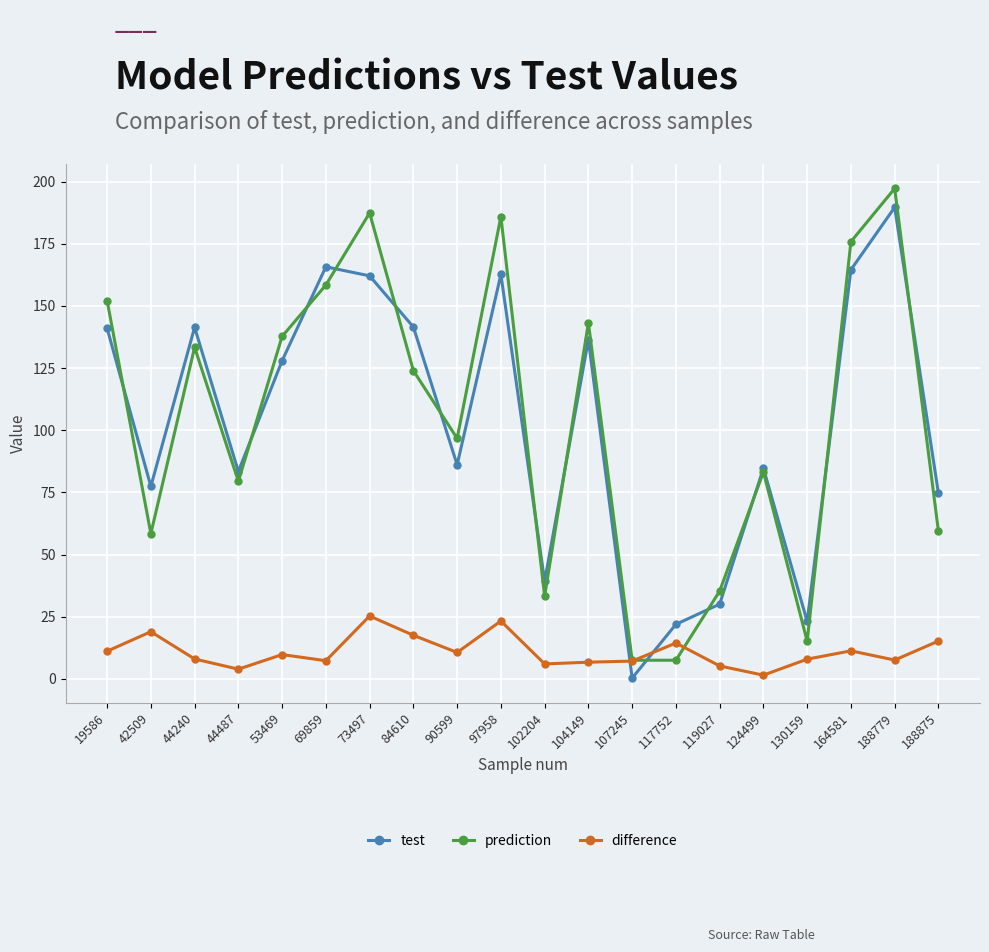

What is the maximum value shown in the chart?

197.2